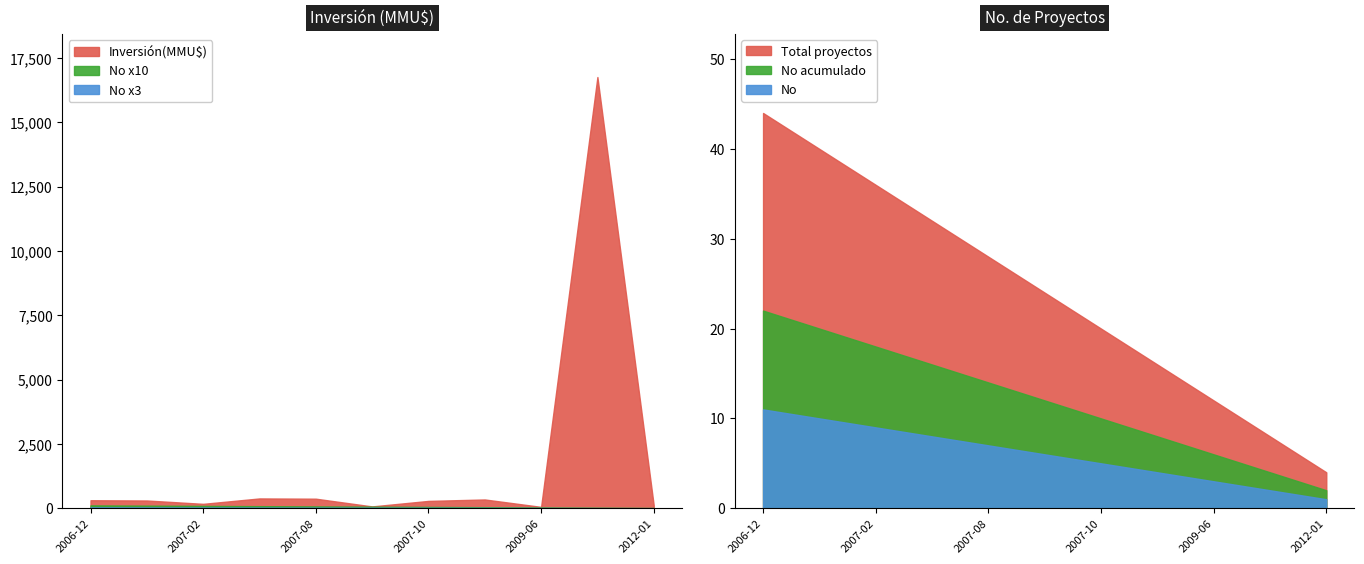

True or false: Inversión(MMU$) has a value of 111 at 2006-12-29.

False